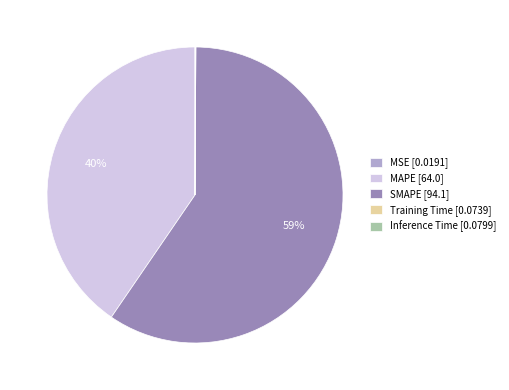

Which has a higher value, MAPE [64.0] or SMAPE [94.1]?

SMAPE [94.1]